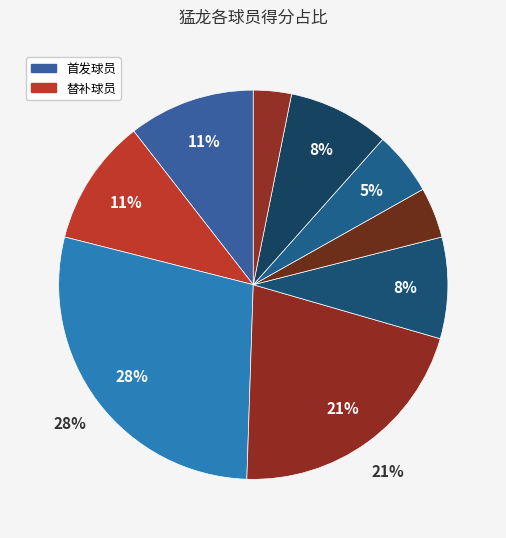

Rank the categories by value from highest to lowest.

科怀-伦纳德, 帕斯卡尔-西亚卡姆, 弗雷德-范弗利特, 丹尼-格林, 赛尔吉-伊巴卡, 德朗-赖特, OG-阿奴诺比, 诺曼-鲍威尔, 克里斯-布歇, 格雷格-门罗, 洛伦佐-布朗